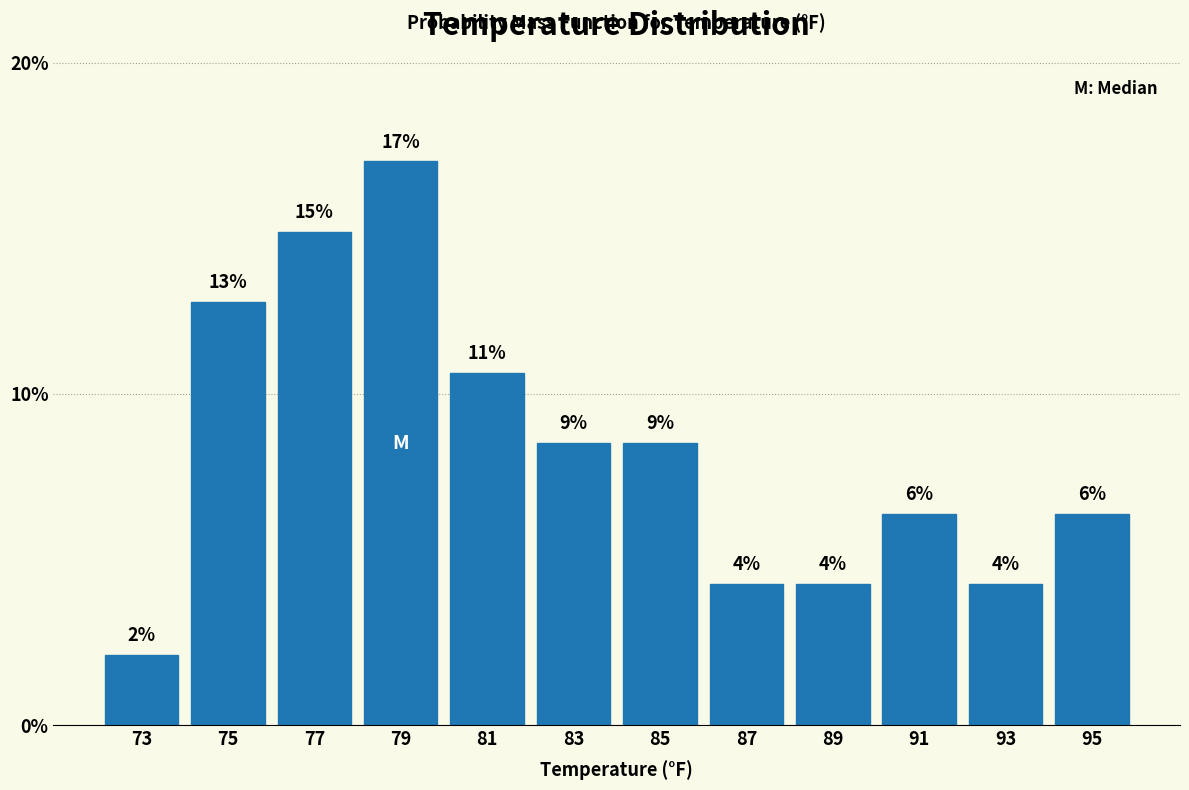

Are the bars horizontal?

No